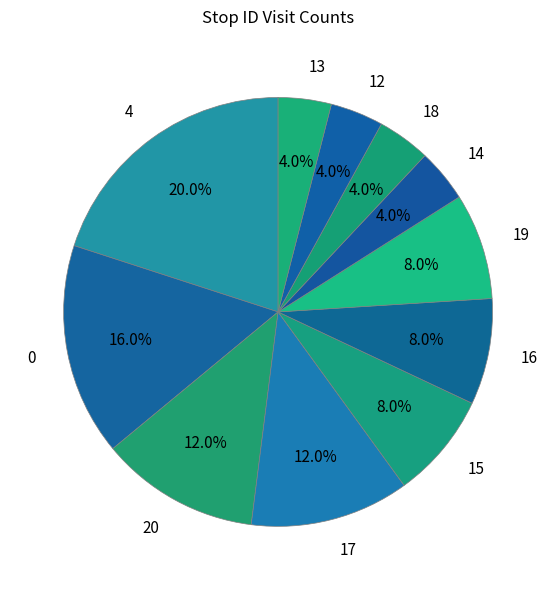

Approximately how many times larger is the value at 13 compared to 18?

1.0